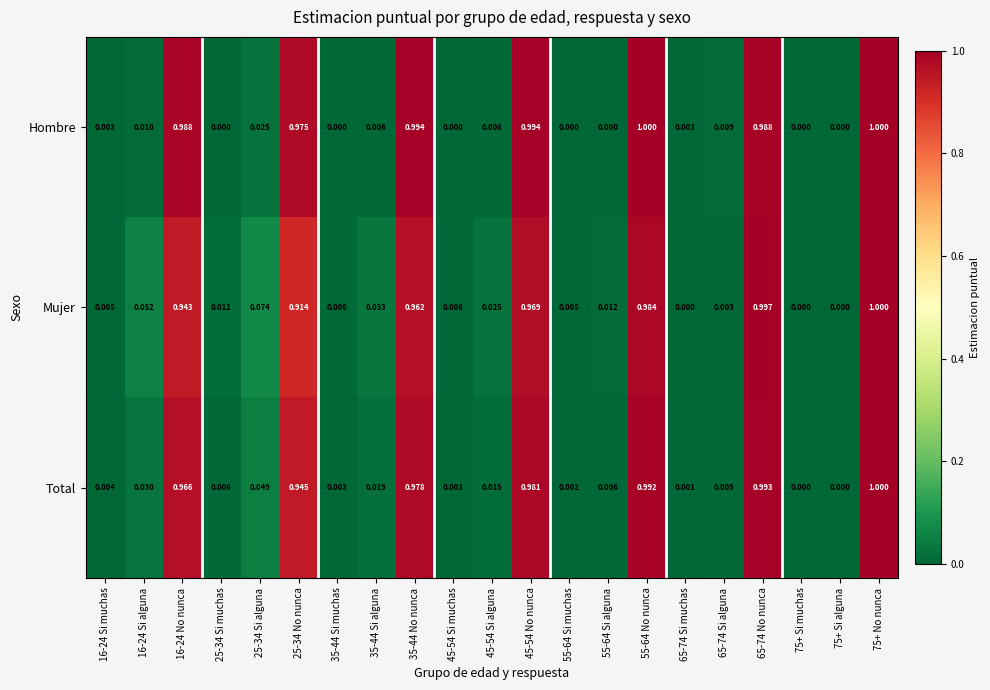

Rank the series at 16-24 Si alguna from highest to lowest value.

Mujer, Total, Hombre